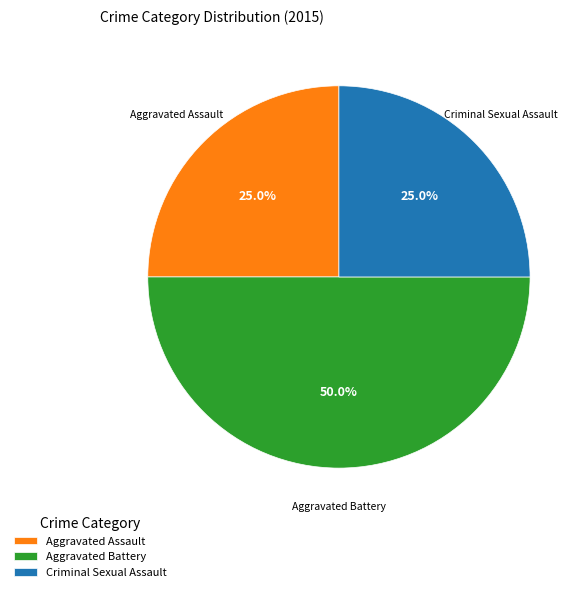

What percentage is NOT represented by Aggravated Battery?

50.0%